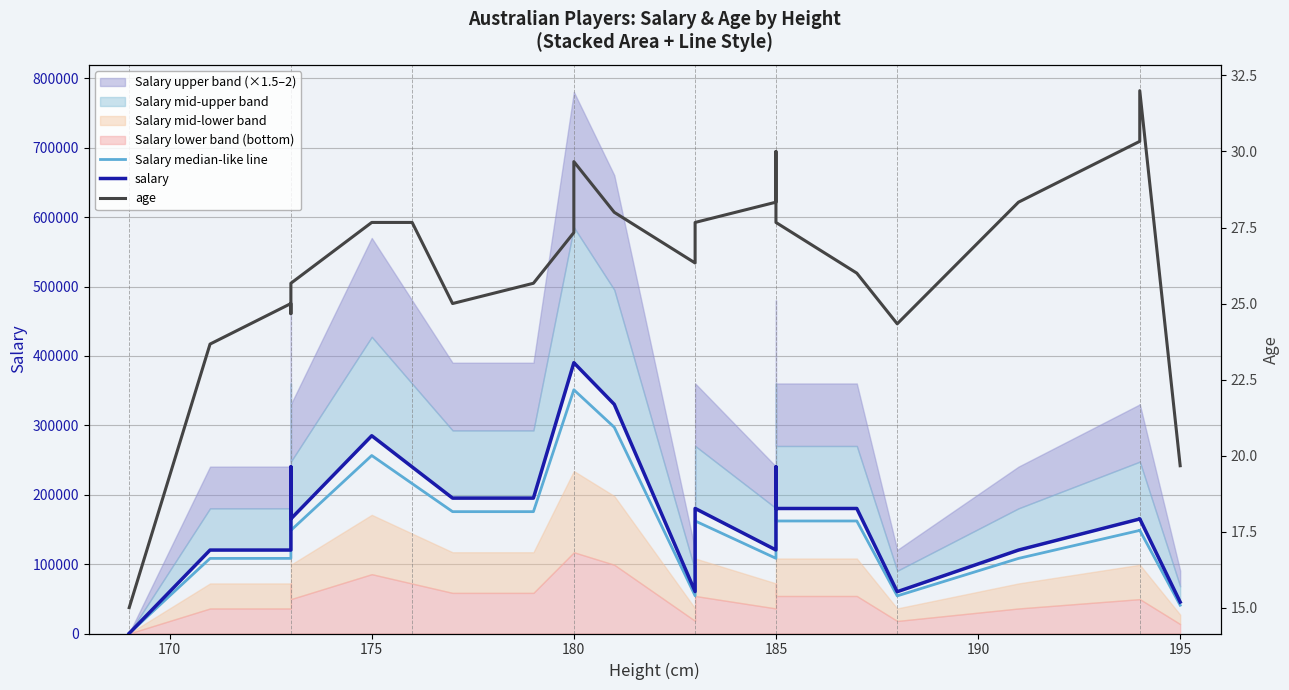

How many lines are shown in the chart?

3